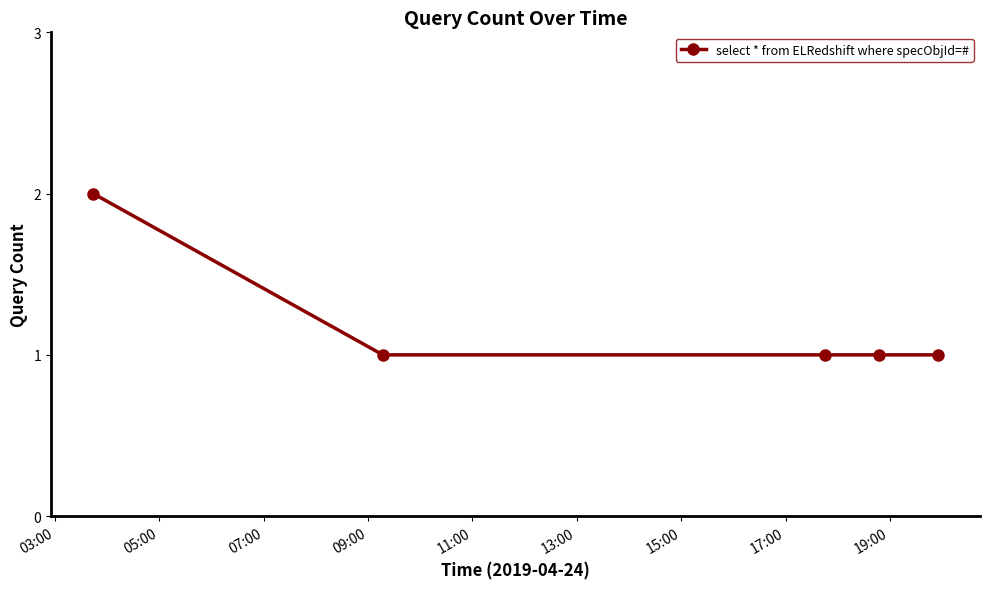

Reading right to left, extract all data points from this chart.

1	1	1	1	2